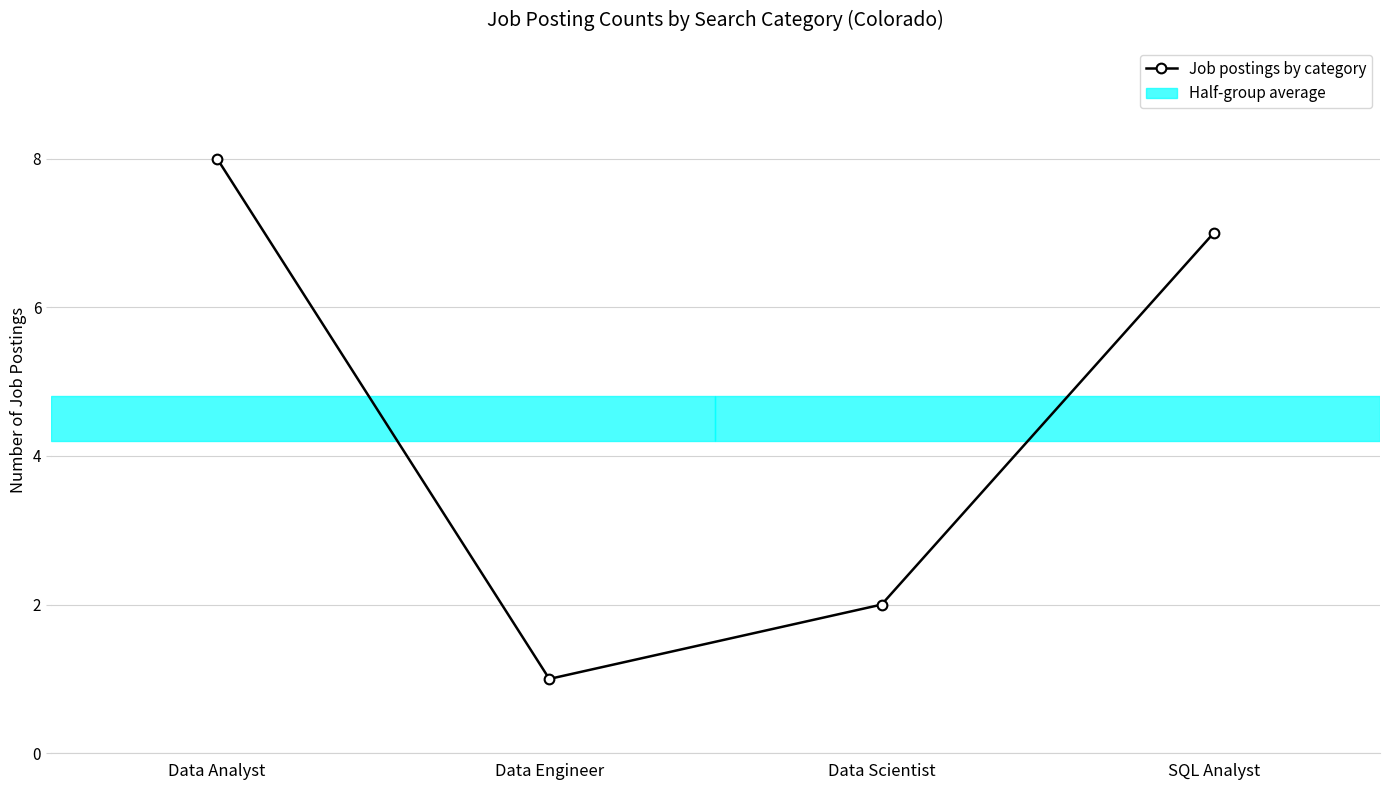

The chart shows a value of 0 at Data Engineer. True or false?

False